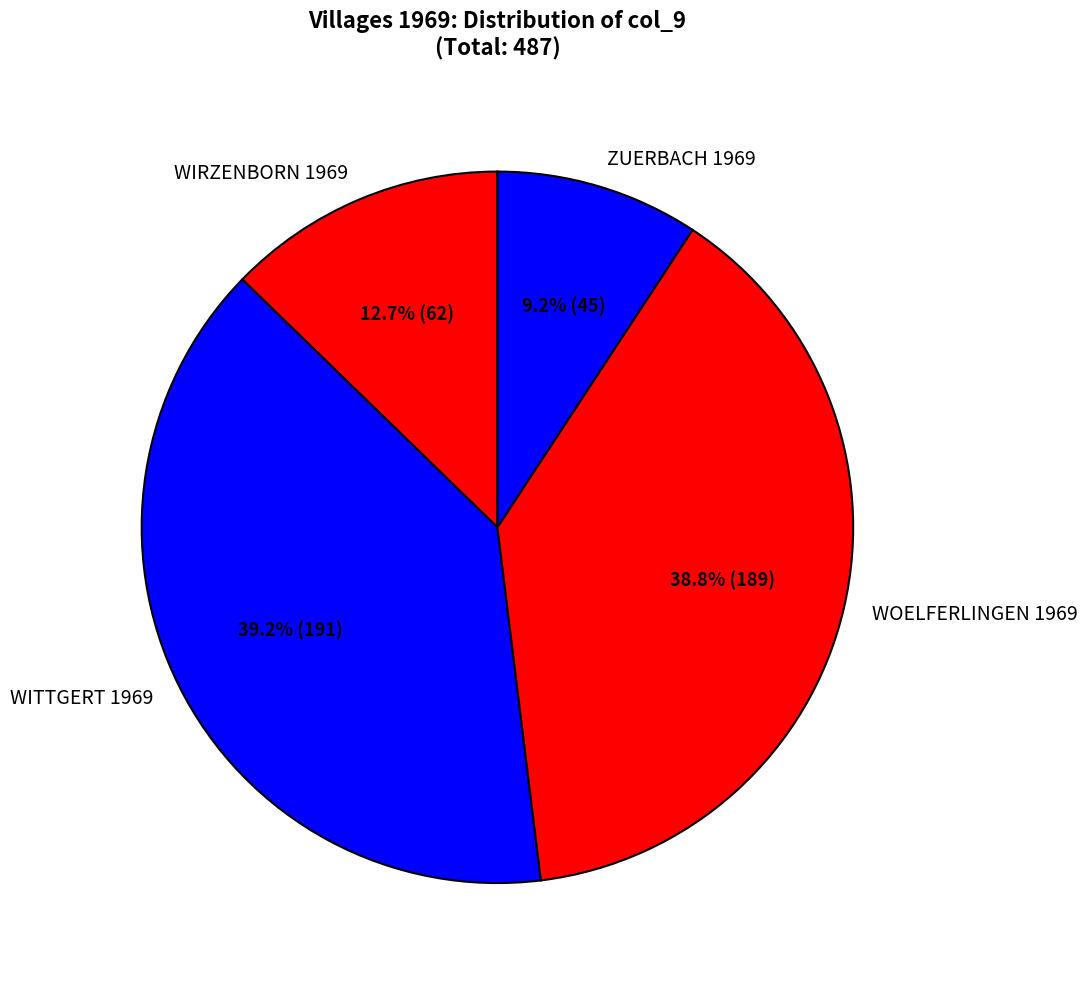

To the nearest percent, what is the average slice percentage?

25%